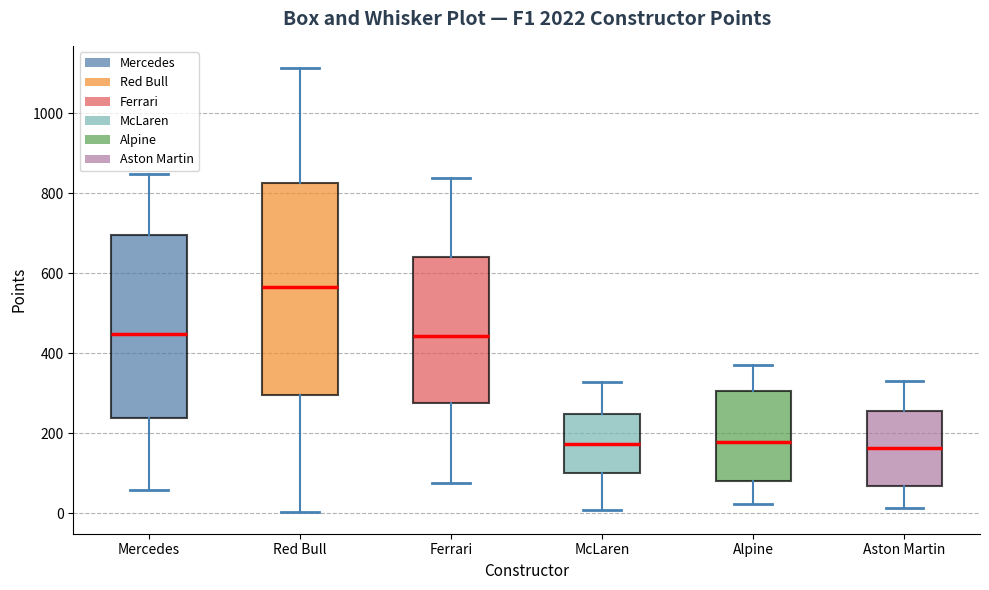

Comparing the boxes themselves (not the whiskers), which one is the tallest?

Red Bull